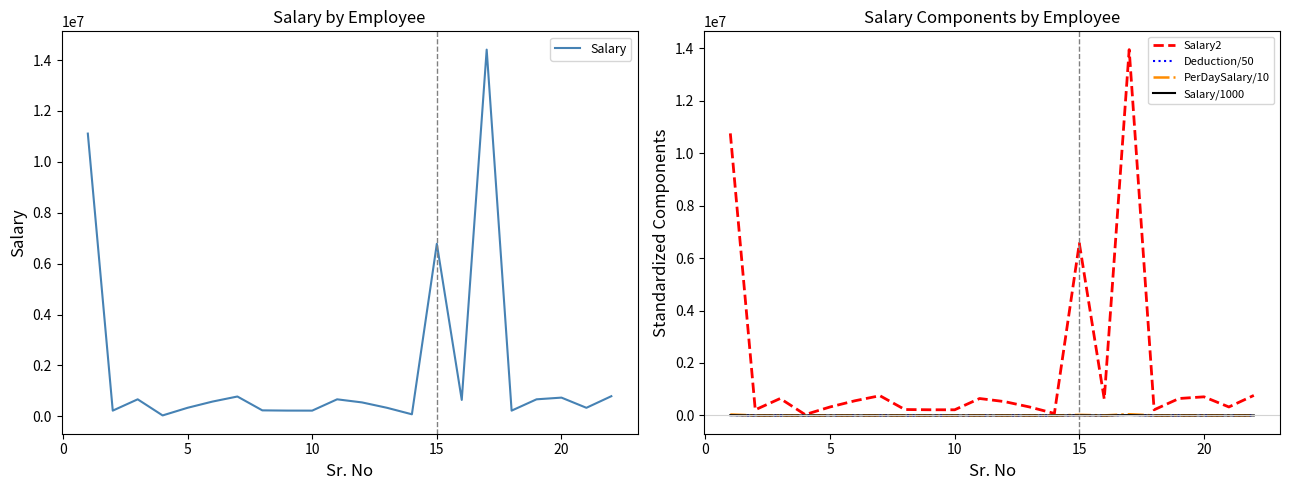

What is the average value of the Salary/1000 series?

1845.4